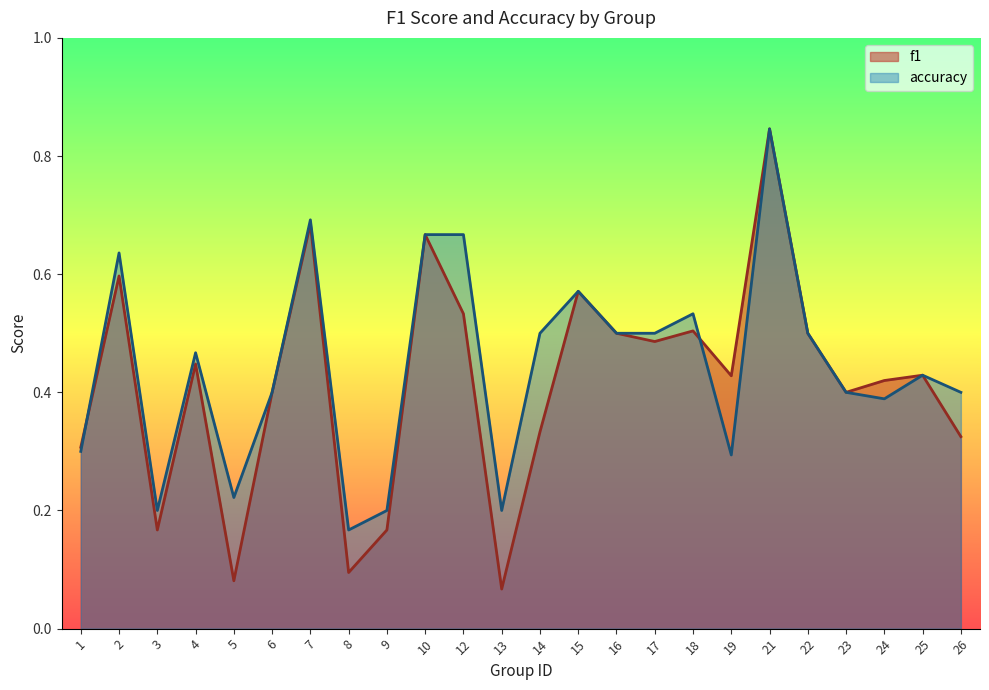

Rank the categories by f1 value from lowest to highest.

13, 5, 8, 3, 9, 1, 26, 14, 6, 23, 24, 19, 25, 4, 17, 16, 22, 18, 12, 15, 2, 10, 7, 21